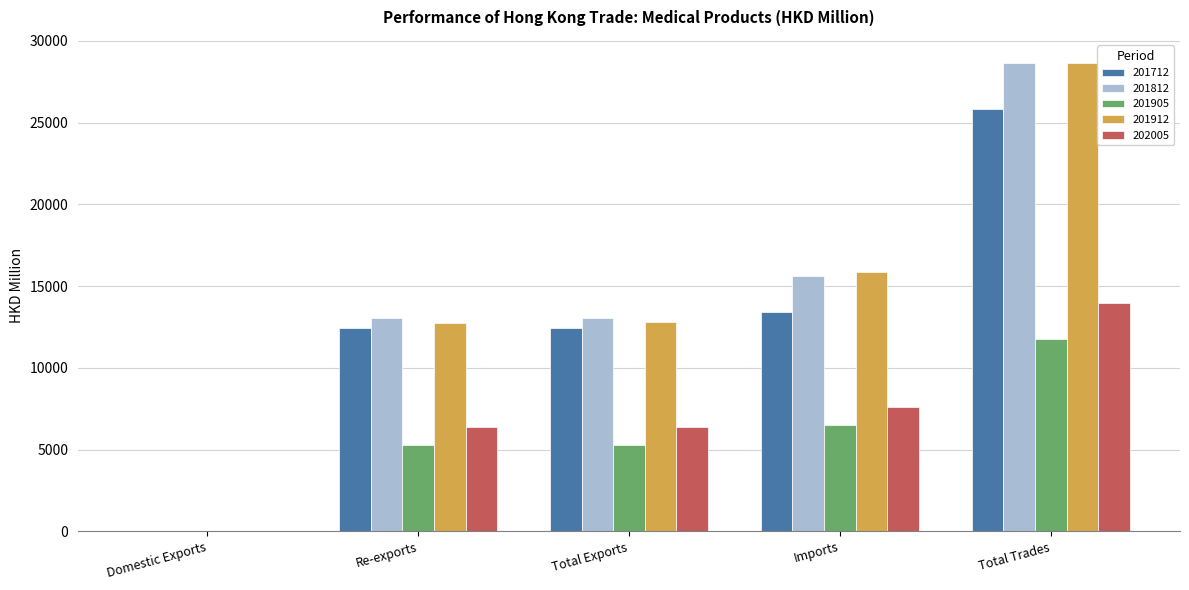

How many categories are shown in the chart?

5